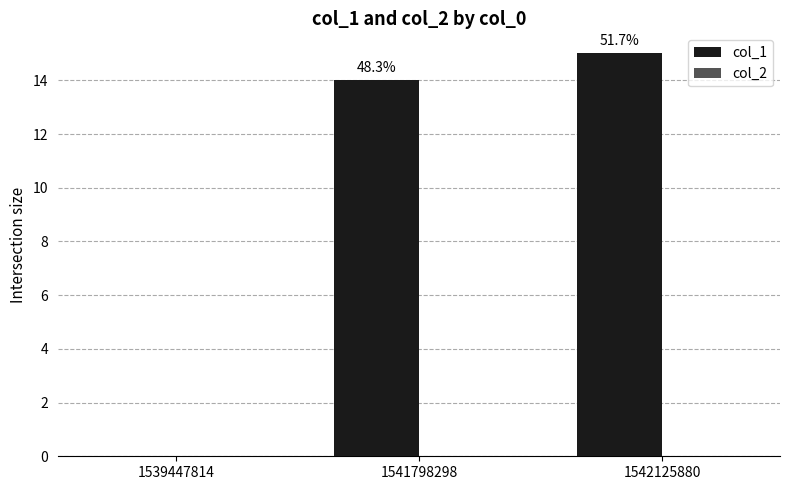

Count the number of categories in the chart.

3